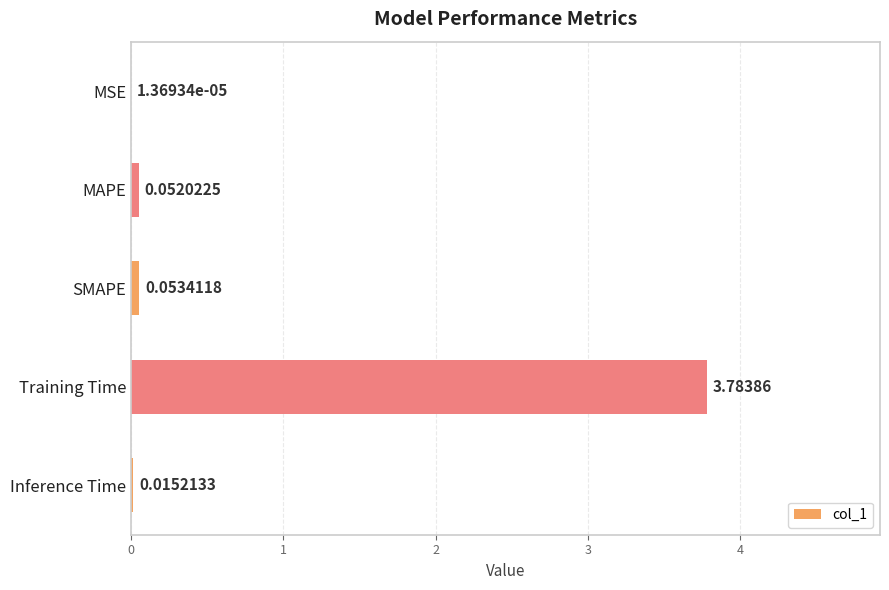

Where is the data nearest to the value 1?

SMAPE